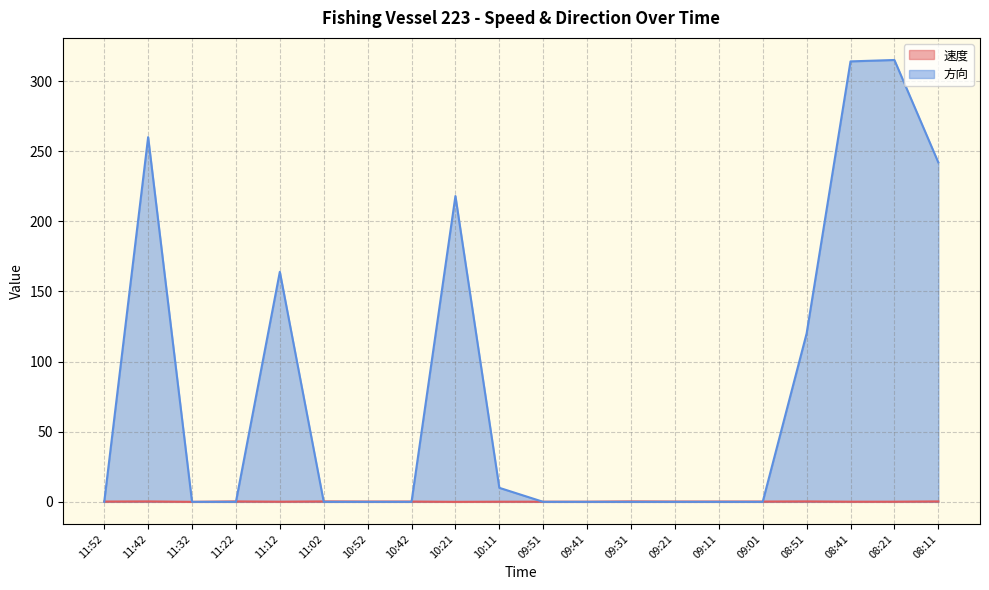

At which category does the chart reach its minimum across all series?

11:32